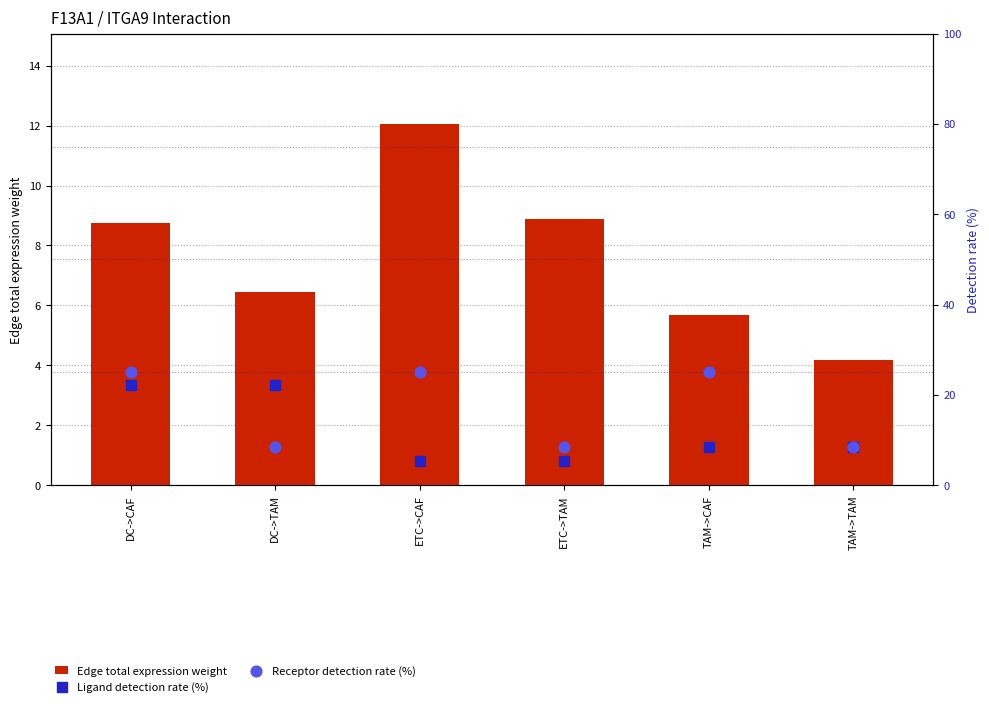

Which series reaches the maximum Y coordinate?

Receptor detection rate (%)